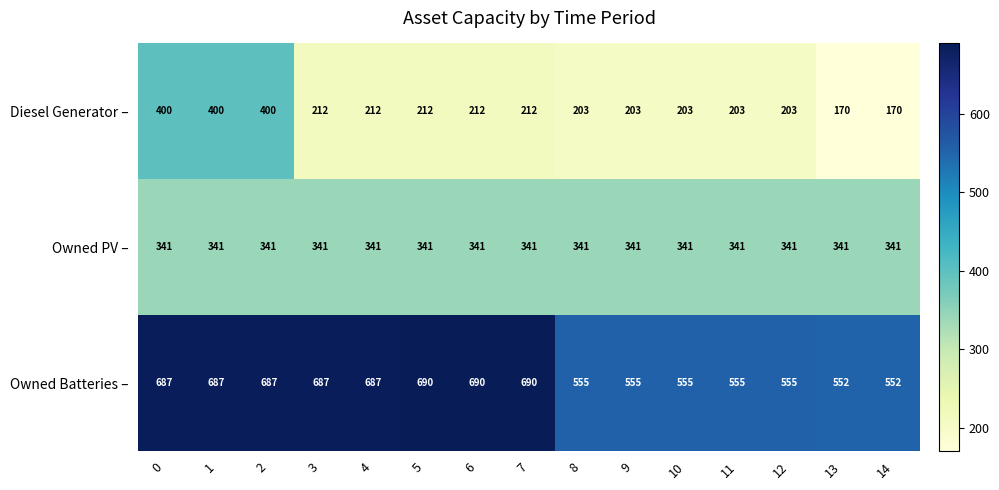

At 6, list the series in order from smallest to largest.

Diesel Generator –, Owned PV –, Owned Batteries –